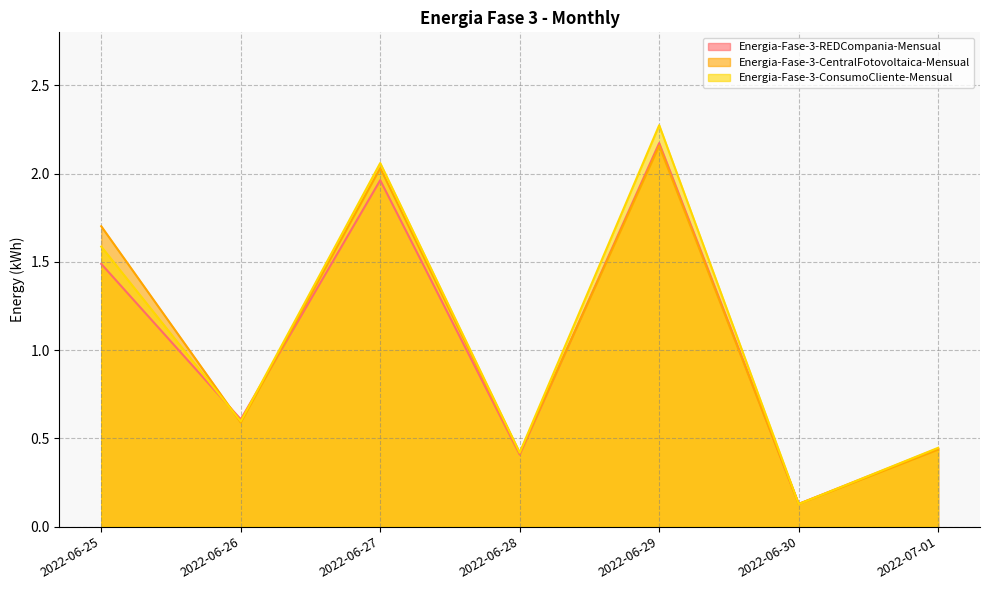

Where is the first local minimum for Energia-Fase-3-ConsumoCliente-Mensual?

2022-06-26